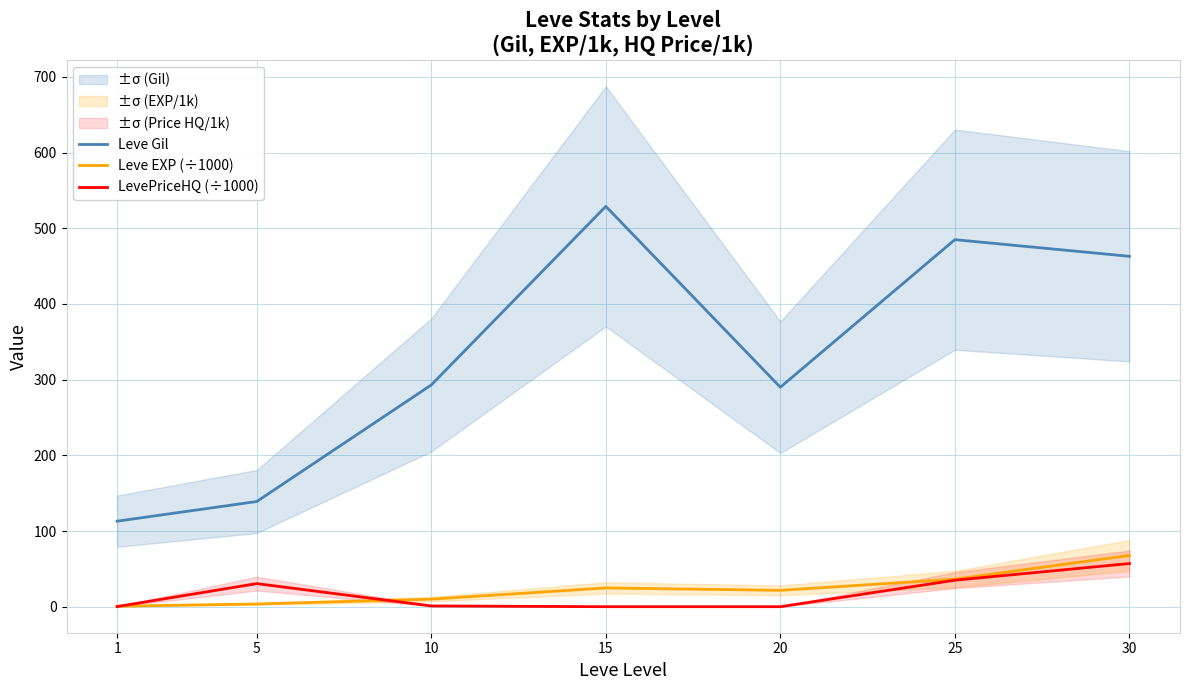

Which series has the widest spread of values?

Leve Gil